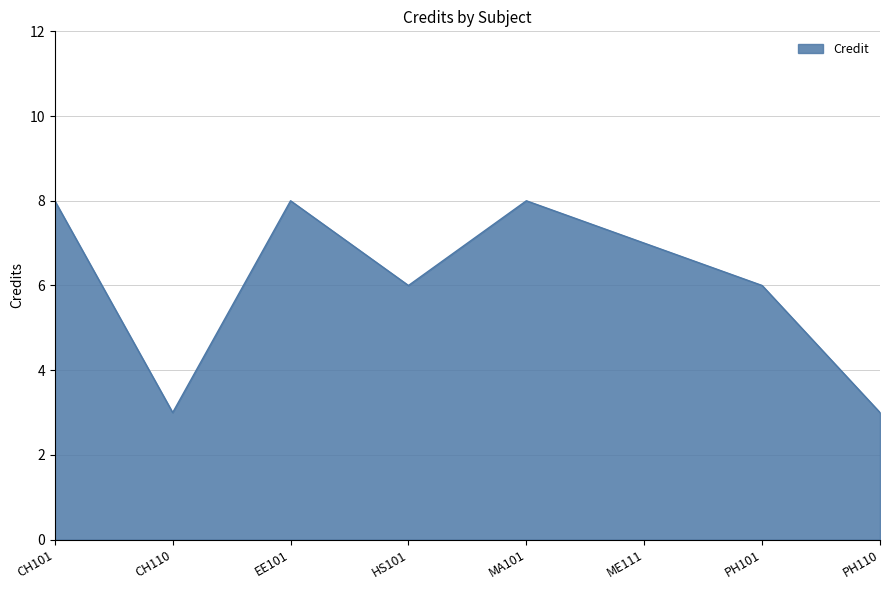

True or false: the data has more than 2 interior local peaks.

False